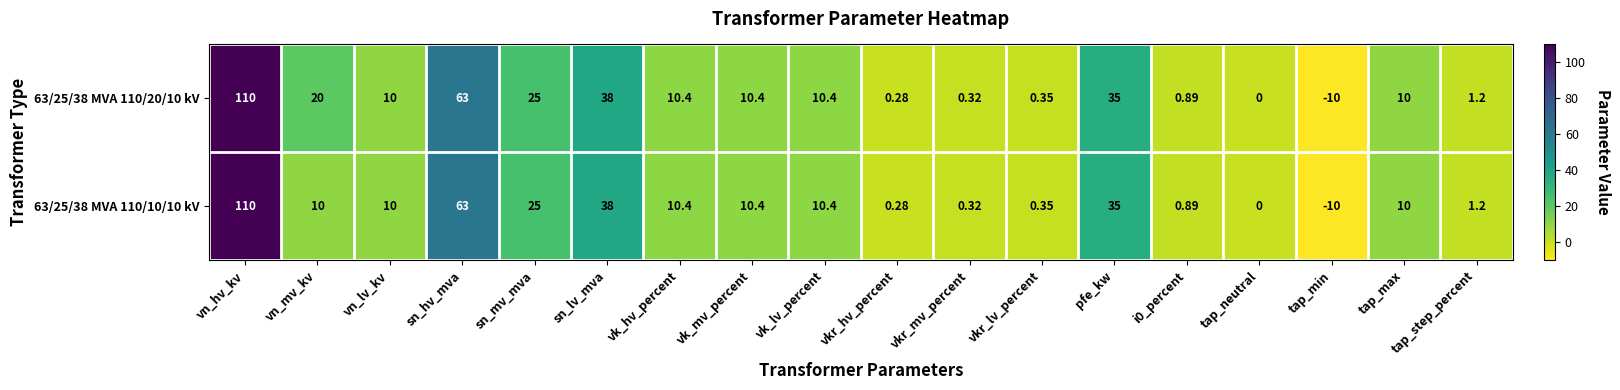

Is the value of 63/25/38 MVA 110/10/10 kV at vn_mv_kv greater than the value of 63/25/38 MVA 110/20/10 kV at tap_min?

Yes